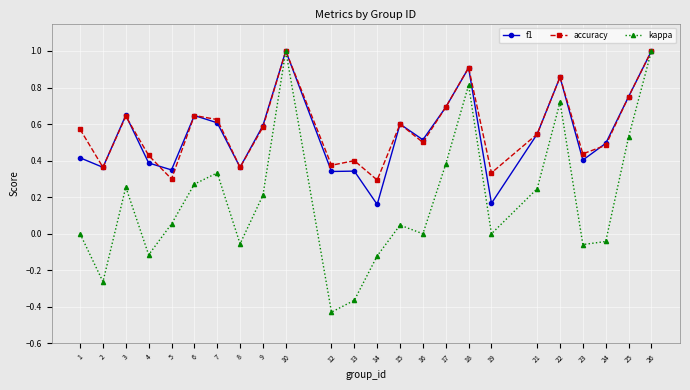

At which category does accuracy reach its first local peak?

3